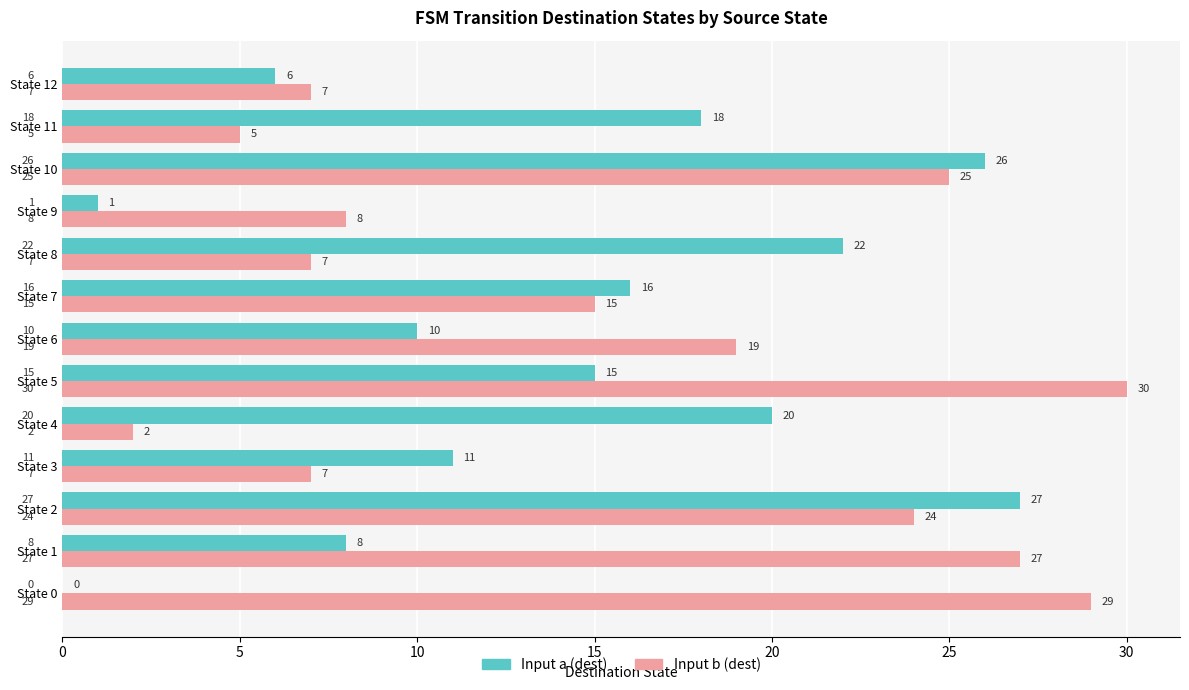

What is the maximum value for Input a (dest)?

27